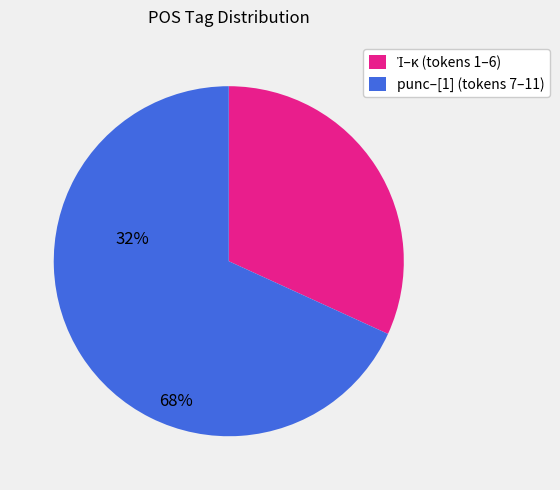

Is there any slice that represents more than half of the pie?

Yes